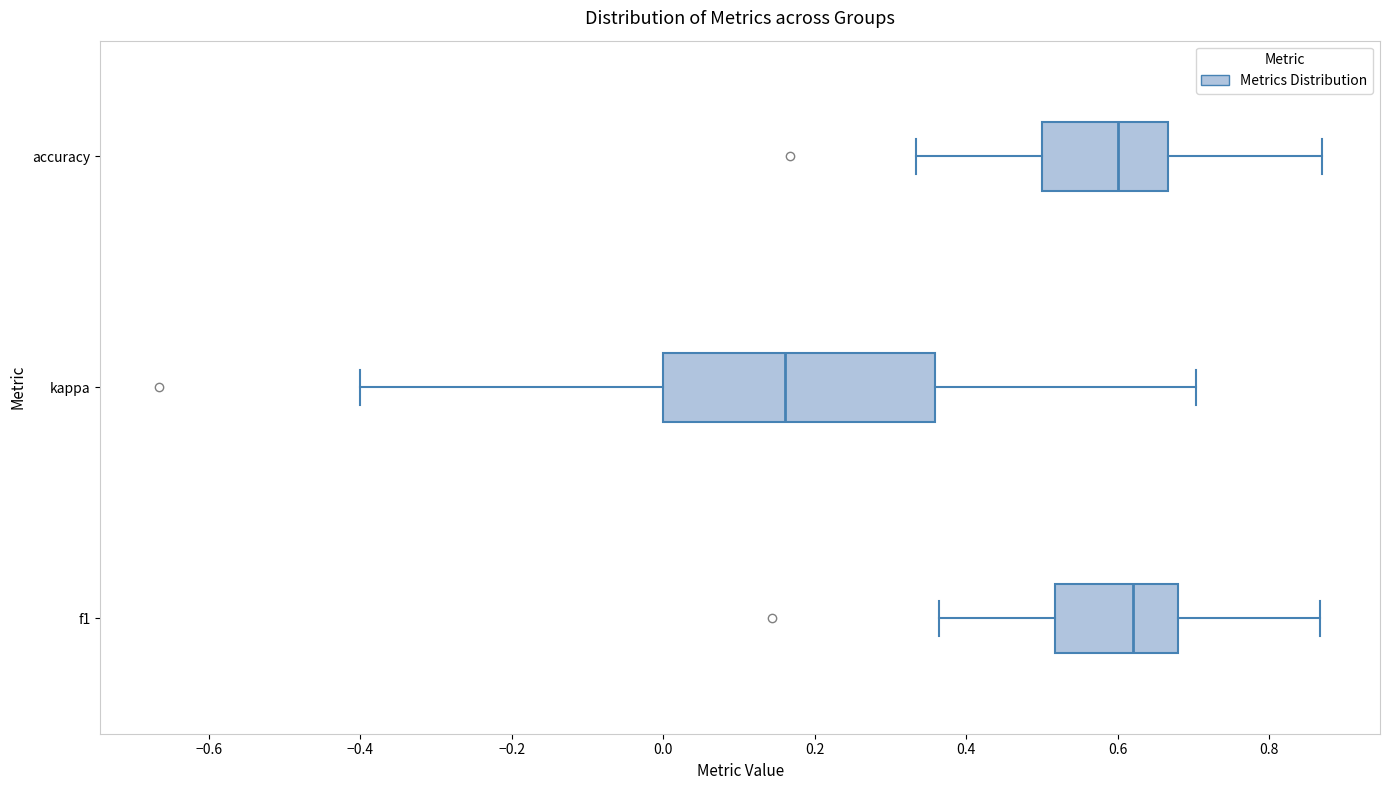

Reading bottom to top, read every box against the x-axis: the position of its median line, the range the box covers, and the ends of its whiskers. The values are not printed on the chart, so give them approximately, as read against the axis.

f1: median 0.62, box 0.52 to 0.68, whiskers 0.36 to 0.86
kappa: median 0.16, box 0.00 to 0.36, whiskers -0.40 to 0.70
accuracy: median 0.60, box 0.50 to 0.66, whiskers 0.34 to 0.86